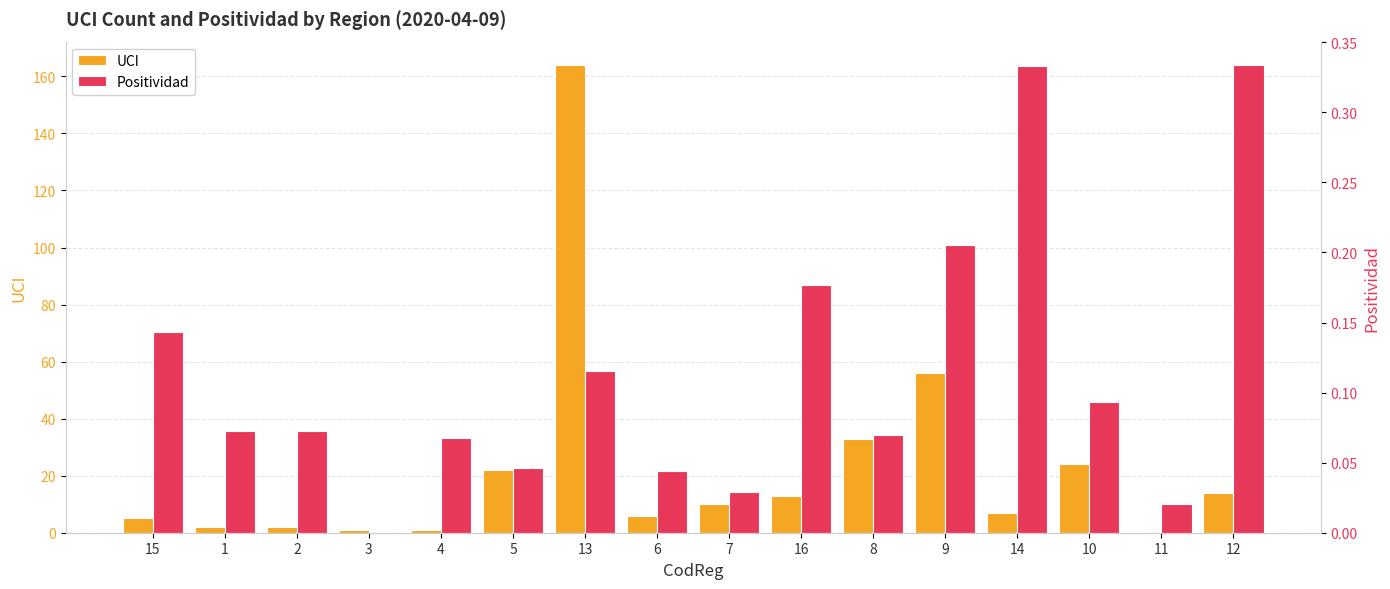

What is the greatest value displayed?

164.0